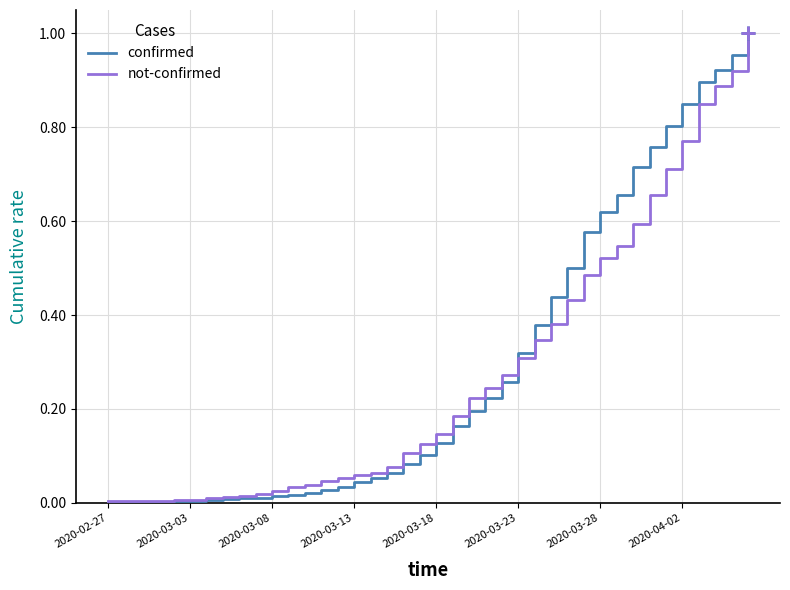

Which series has the widest spread of values?

confirmed